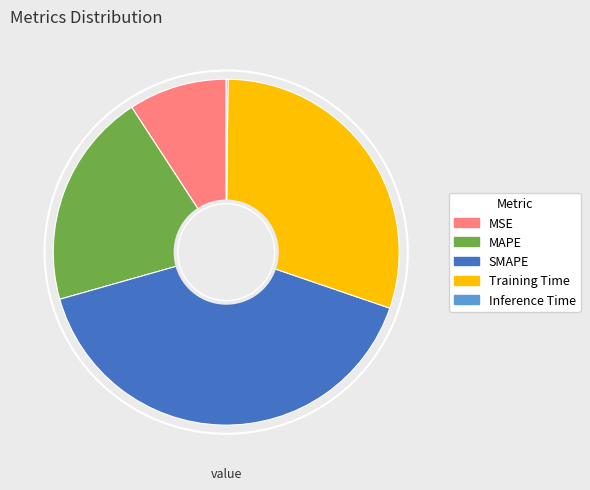

Do MSE and Training Time together represent more than half of the pie?

No